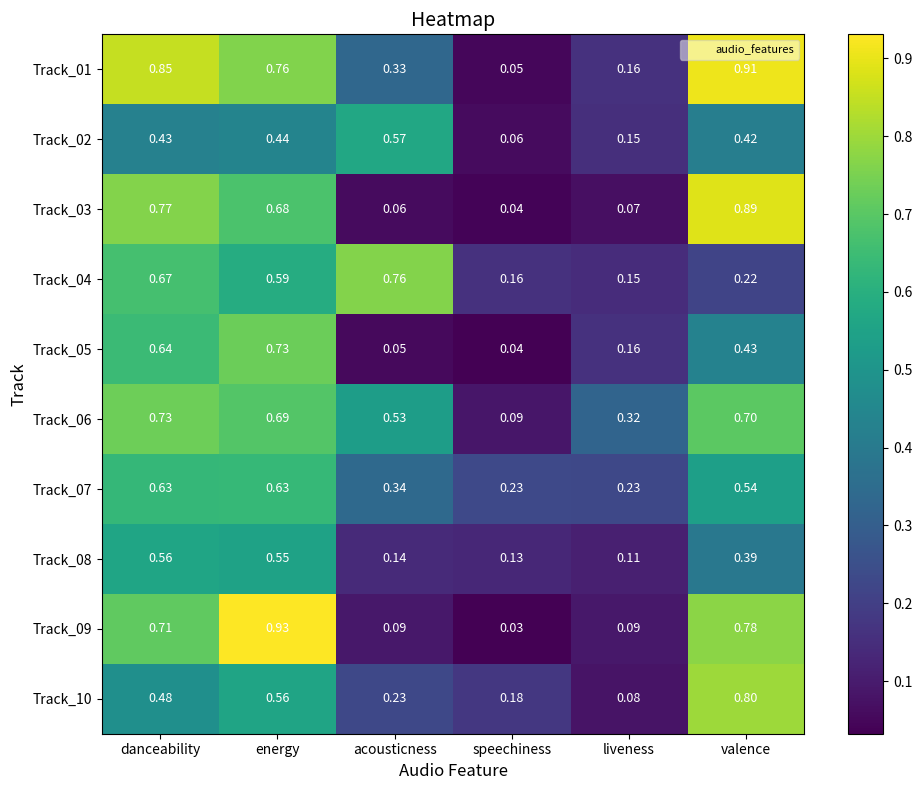

List the labels in order of Track_05 value, smallest first.

speechiness, acousticness, liveness, valence, danceability, energy